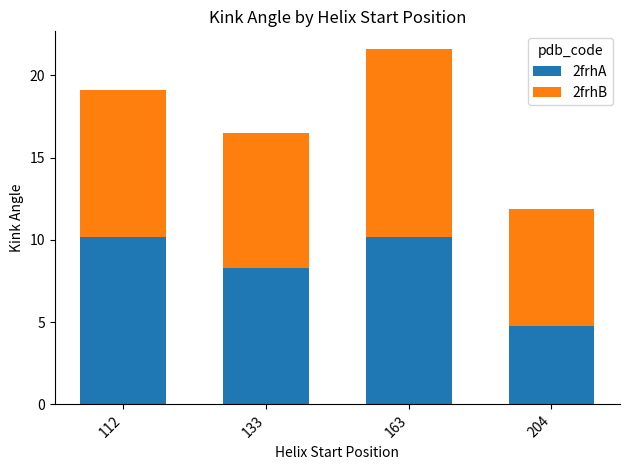

Does the chart contain any negative values?

No